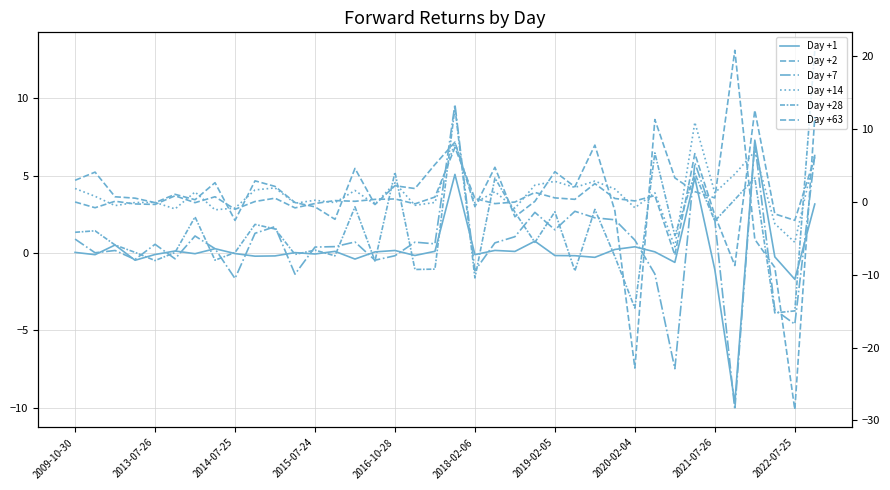

True or false: Day +28 and Day +63 cross at least once.

True